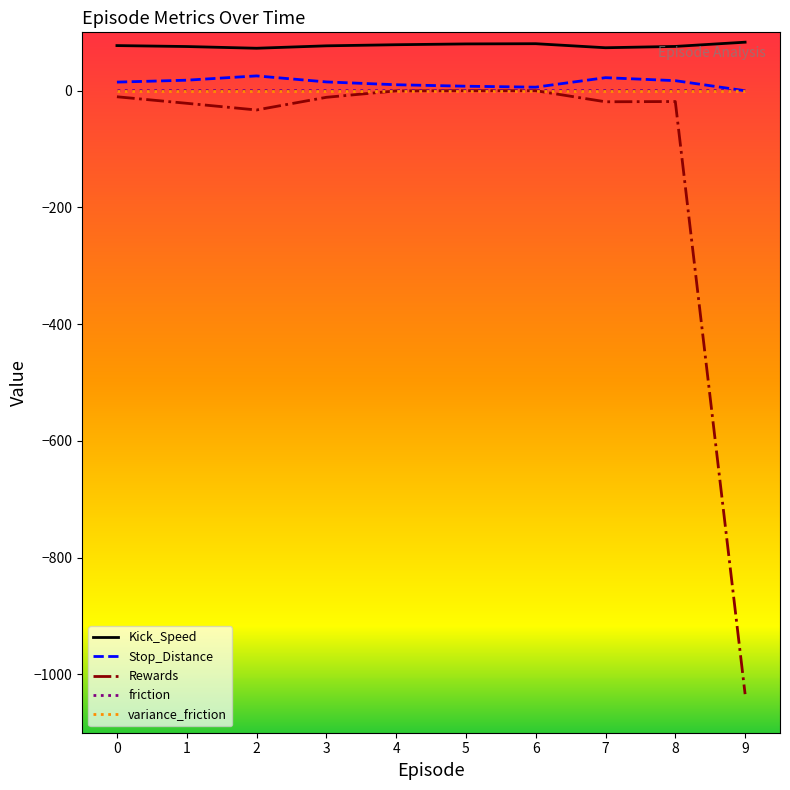

Which series has the largest total across all categories?

Kick_Speed